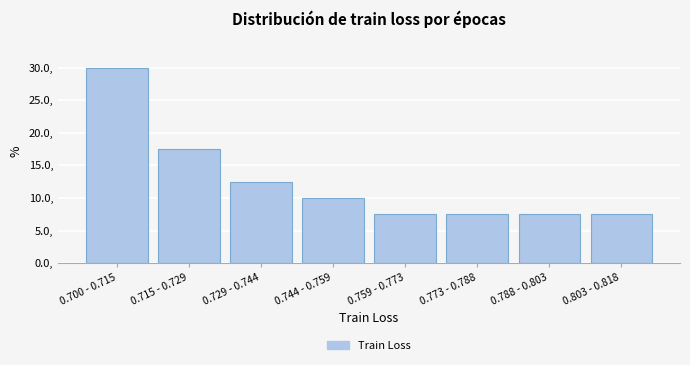

Reading left to right, what are all the values shown in this chart?

0.700 - 0.715=30.0	0.715 - 0.729=17.5	0.729 - 0.744=12.5	0.744 - 0.759=10.0	0.759 - 0.773=7.5	0.773 - 0.788=7.5	0.788 - 0.803=7.5	0.803 - 0.818=7.5